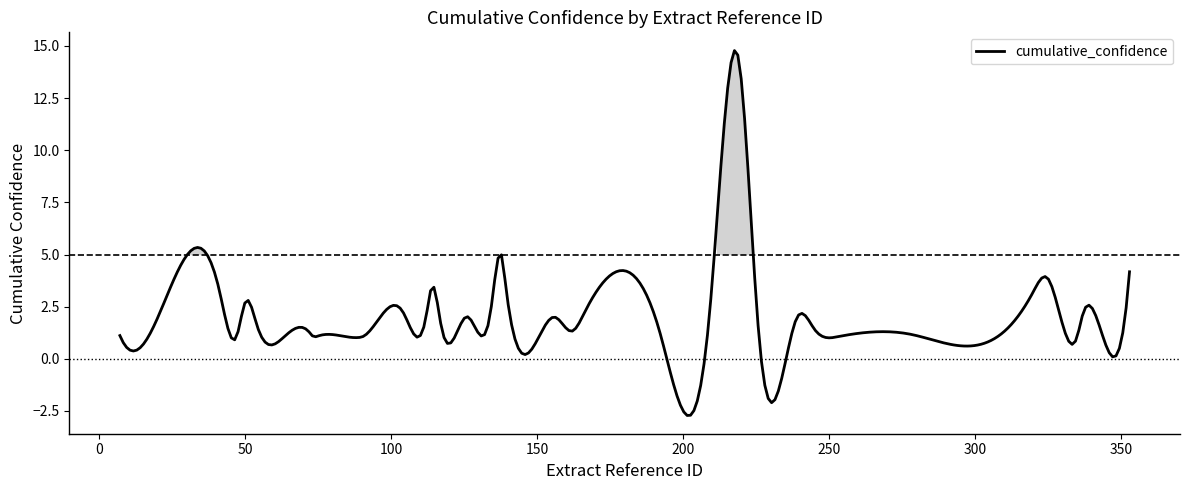

What is the smallest value displayed?

-2.7